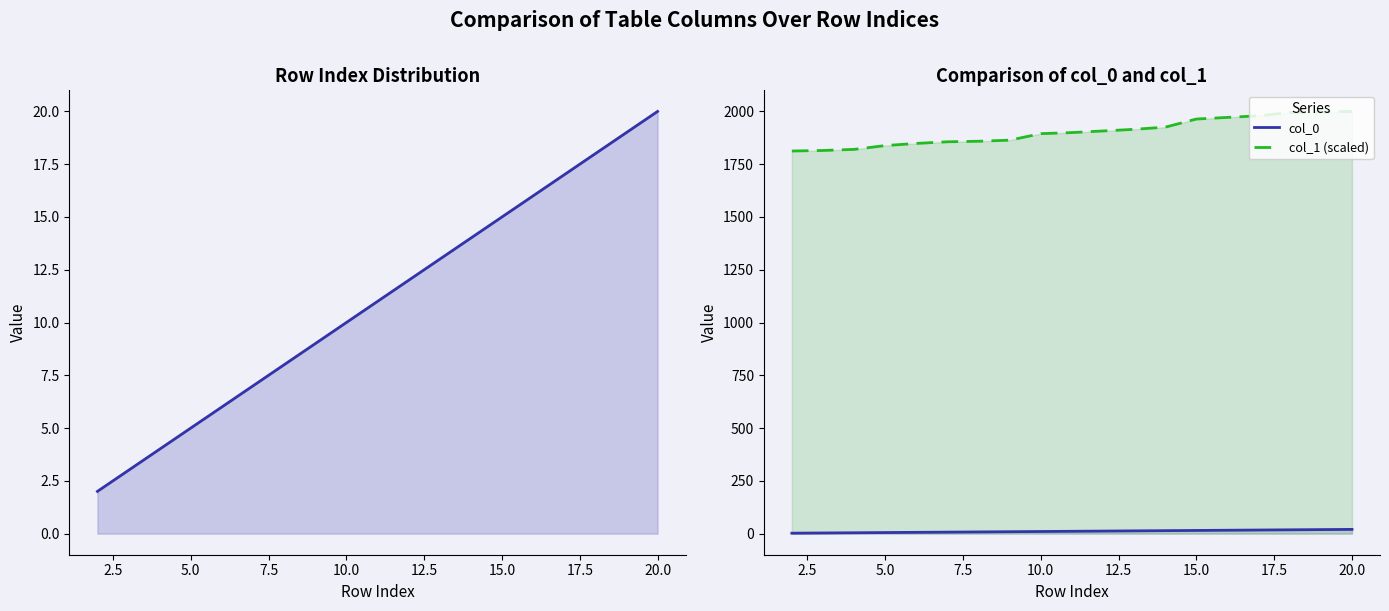

Is the value of col_0 at 12 greater than the value of col_1 (scaled) at 0.0?

No